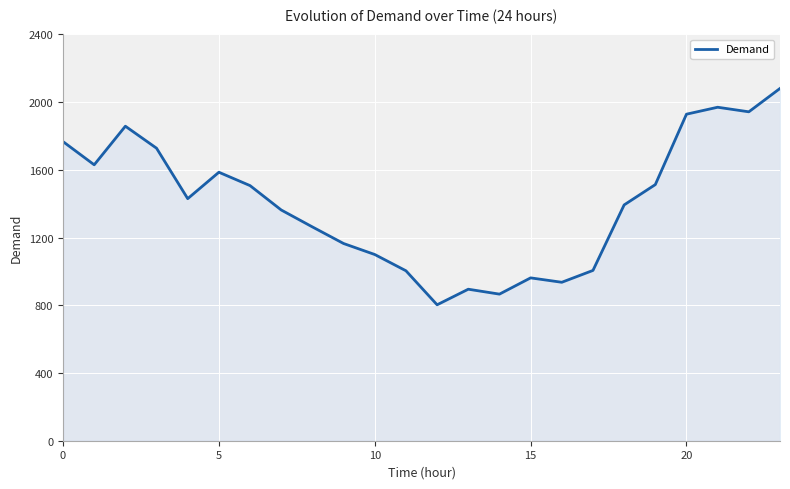

What is the difference between the maximum and minimum values?

1278